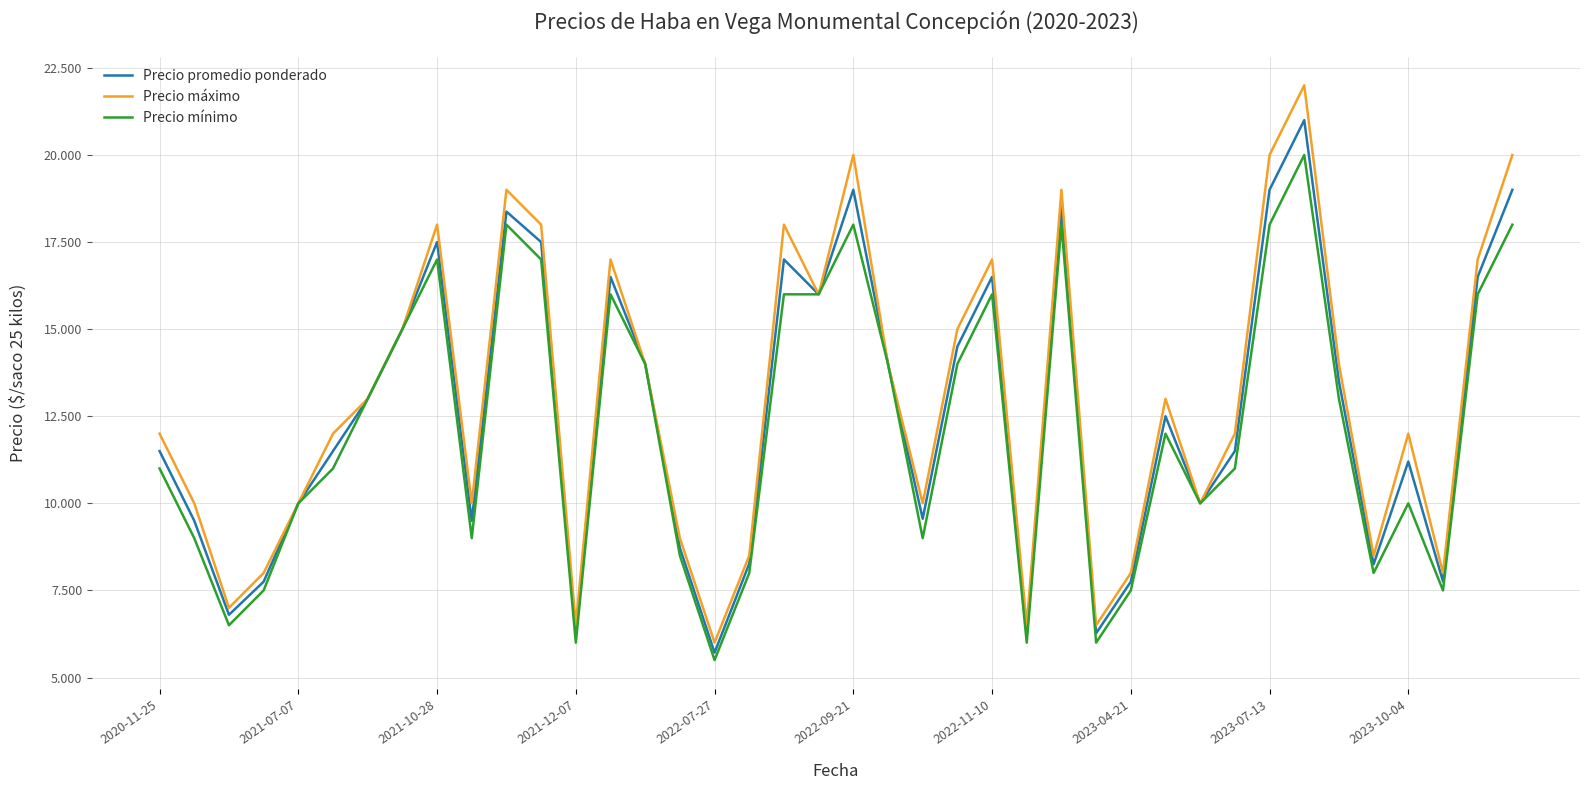

True or false: Precio máximo and Precio promedio ponderado intersect in this chart.

False